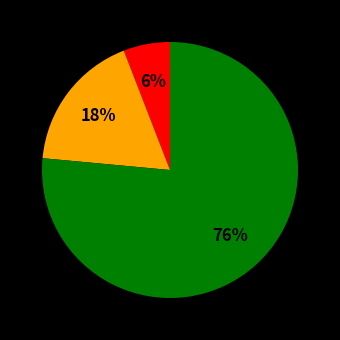

Is there a majority slice in this chart?

Yes